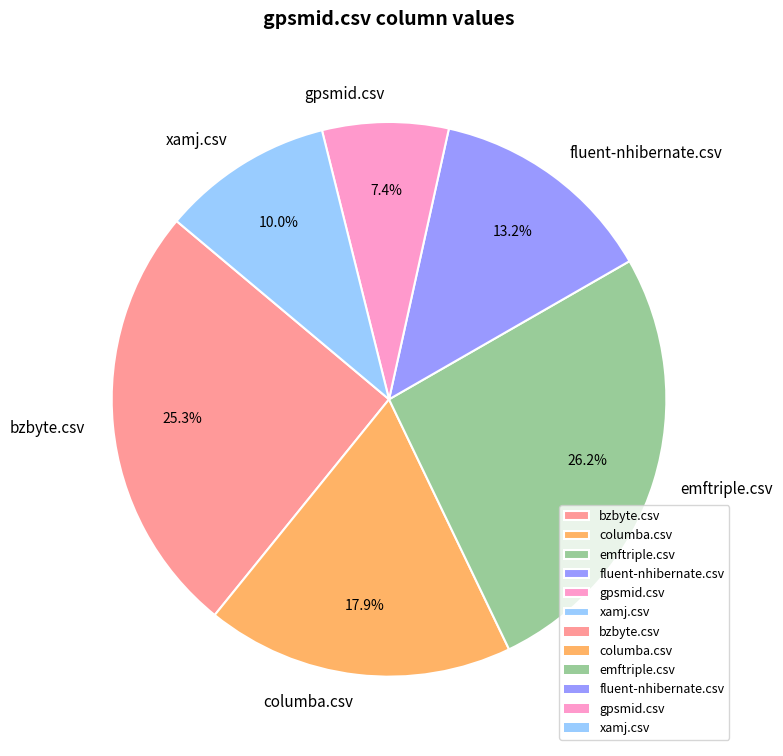

To the nearest percent, what is the combined percentage of columba.csv and fluent-nhibernate.csv?

31%